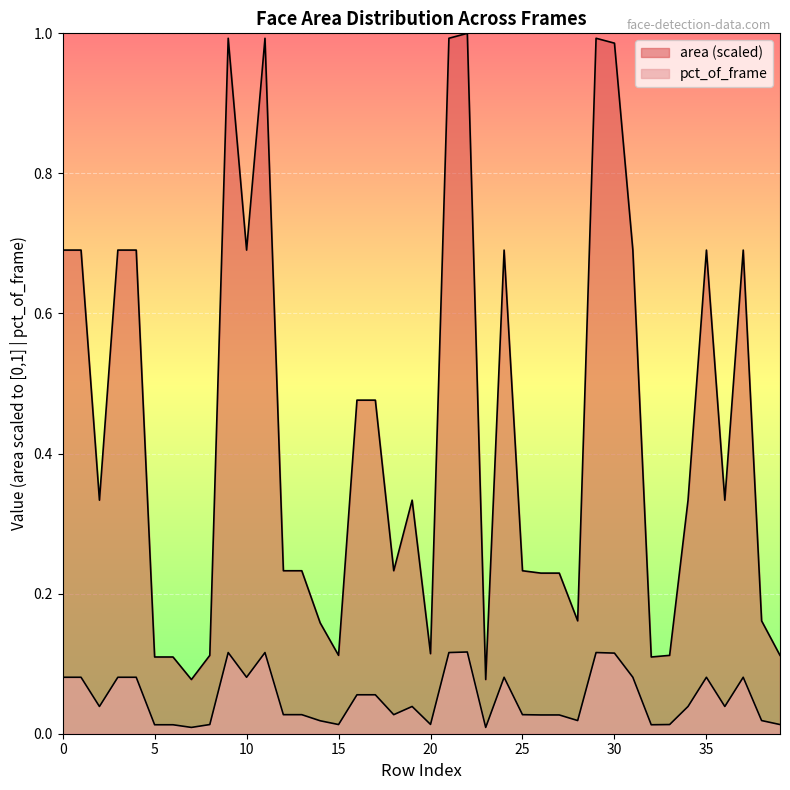

Is the value of pct_of_frame at 5 greater than the value of area at 7?

No